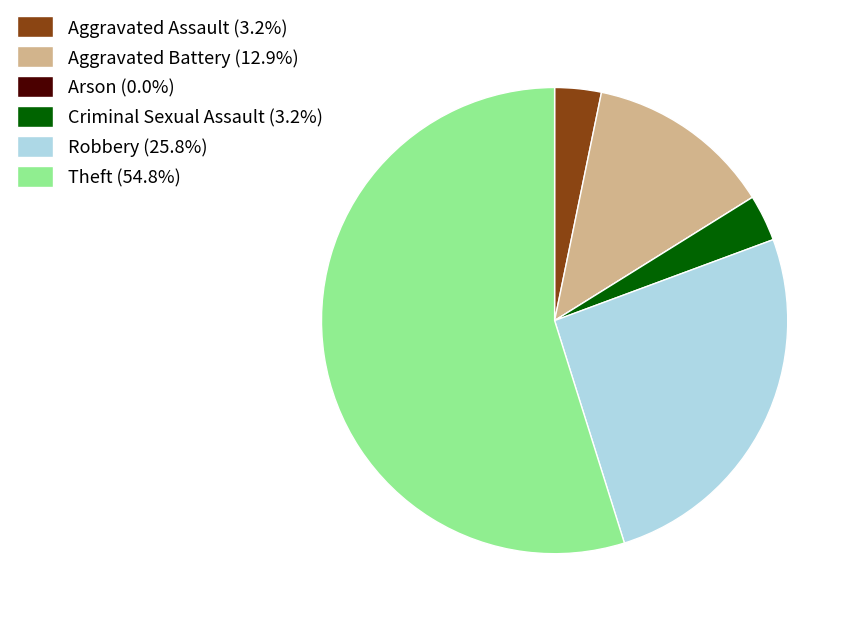

What is the largest slice in the pie chart?

Theft